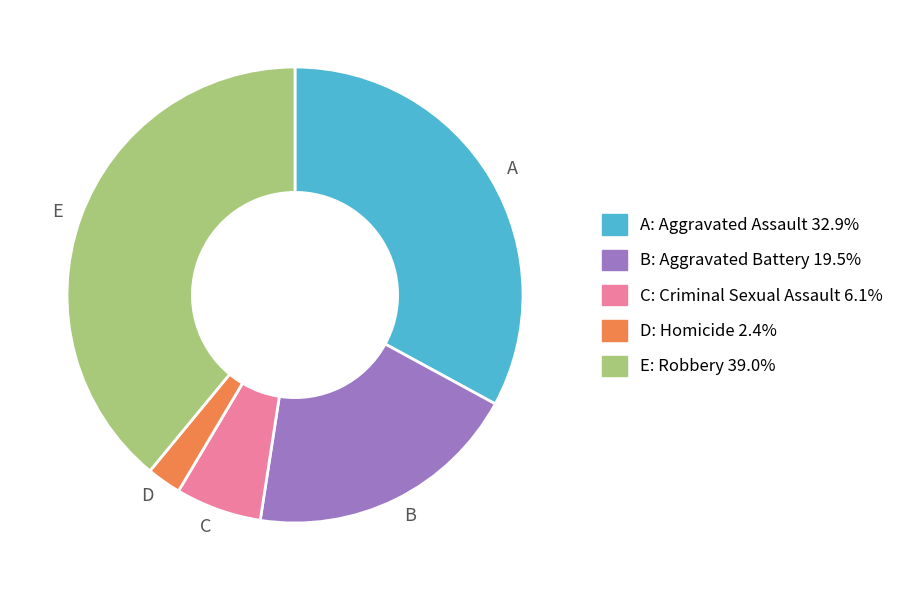

Is E the majority of the pie?

No